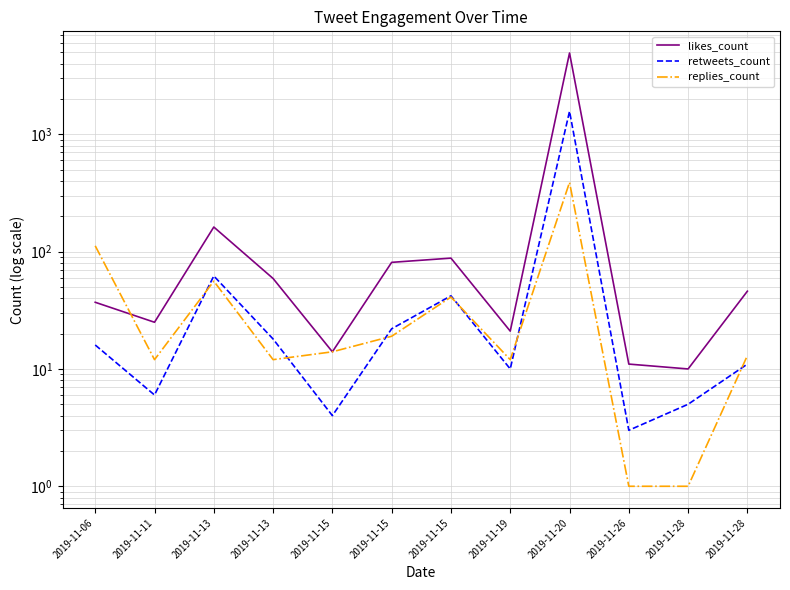

Rank the series by their maximum value, from highest to lowest.

likes_count, retweets_count, replies_count